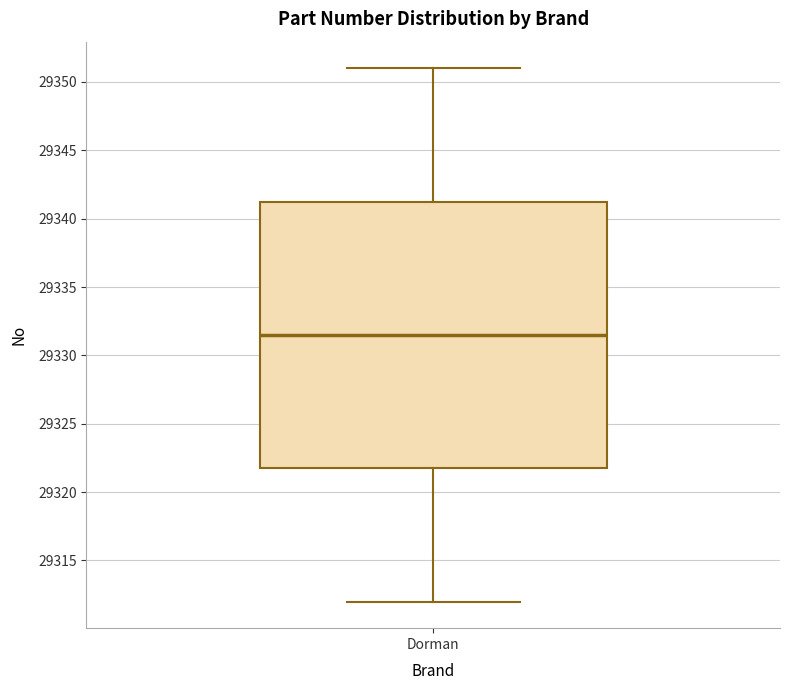

Transcribe this box plot: give where the median line is, the range the box spans, and where the two whiskers end, as read against the y-axis. The values are not printed on the chart, so give them approximately, as read against the axis.

median 29331.5, box 29322.0 to 29341.5, whiskers 29312.0 to 29351.0